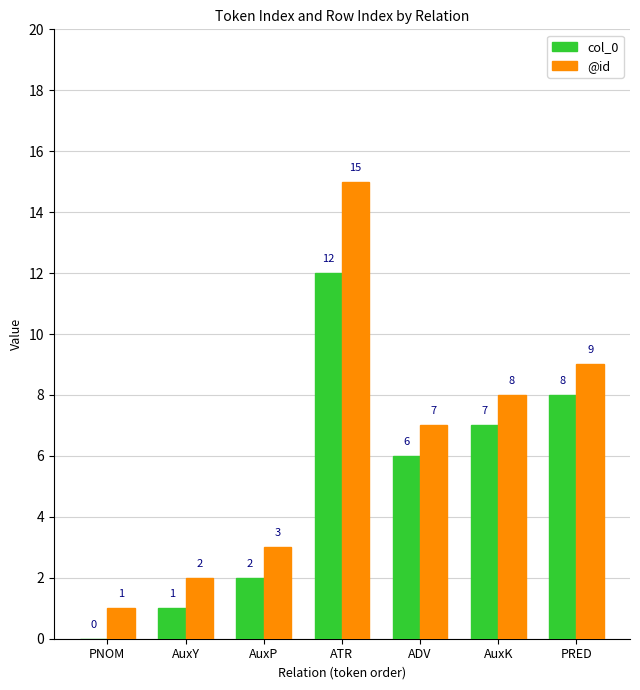

True or false: @id has a value of 1 at AuxY.

False